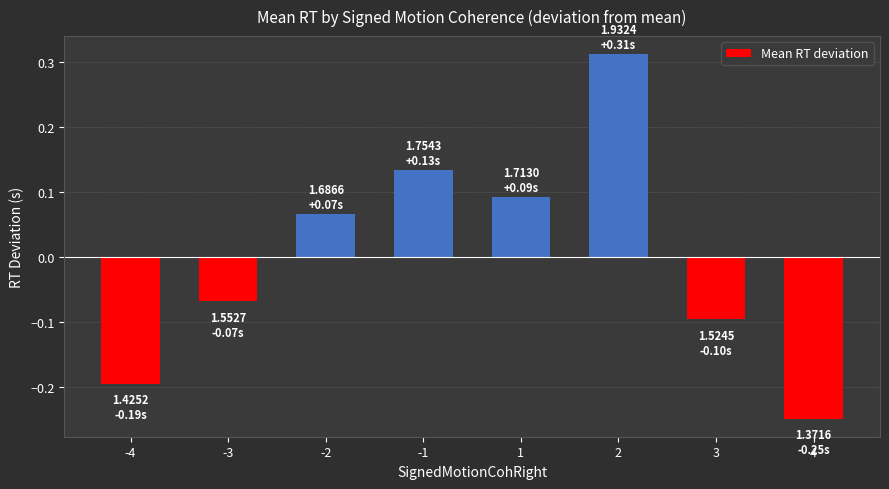

Is it true that the value at 4 is -0.2?

True